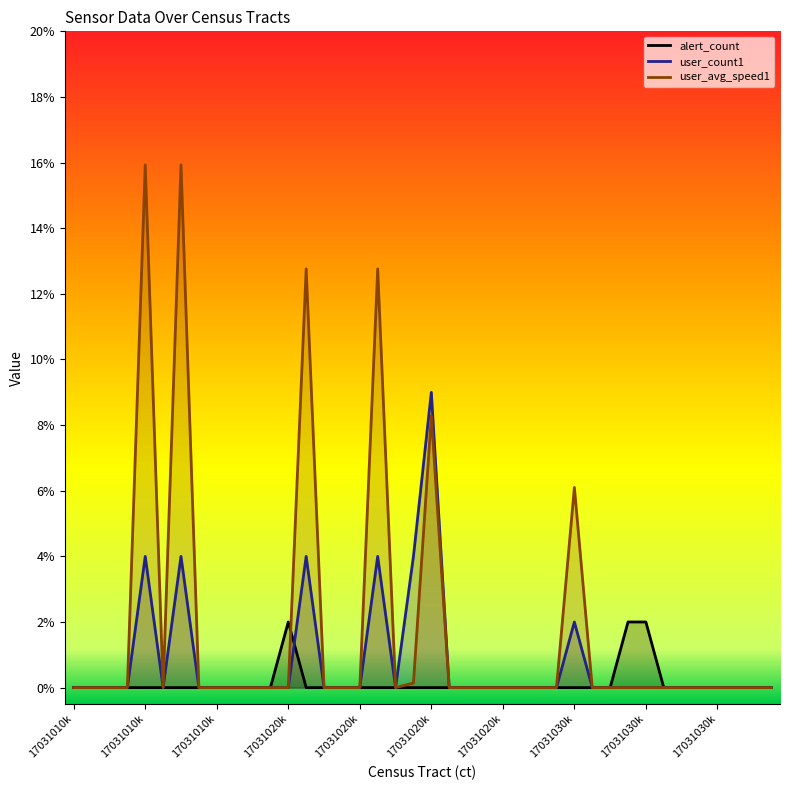

Which series has the largest total across all categories?

user_avg_speed1